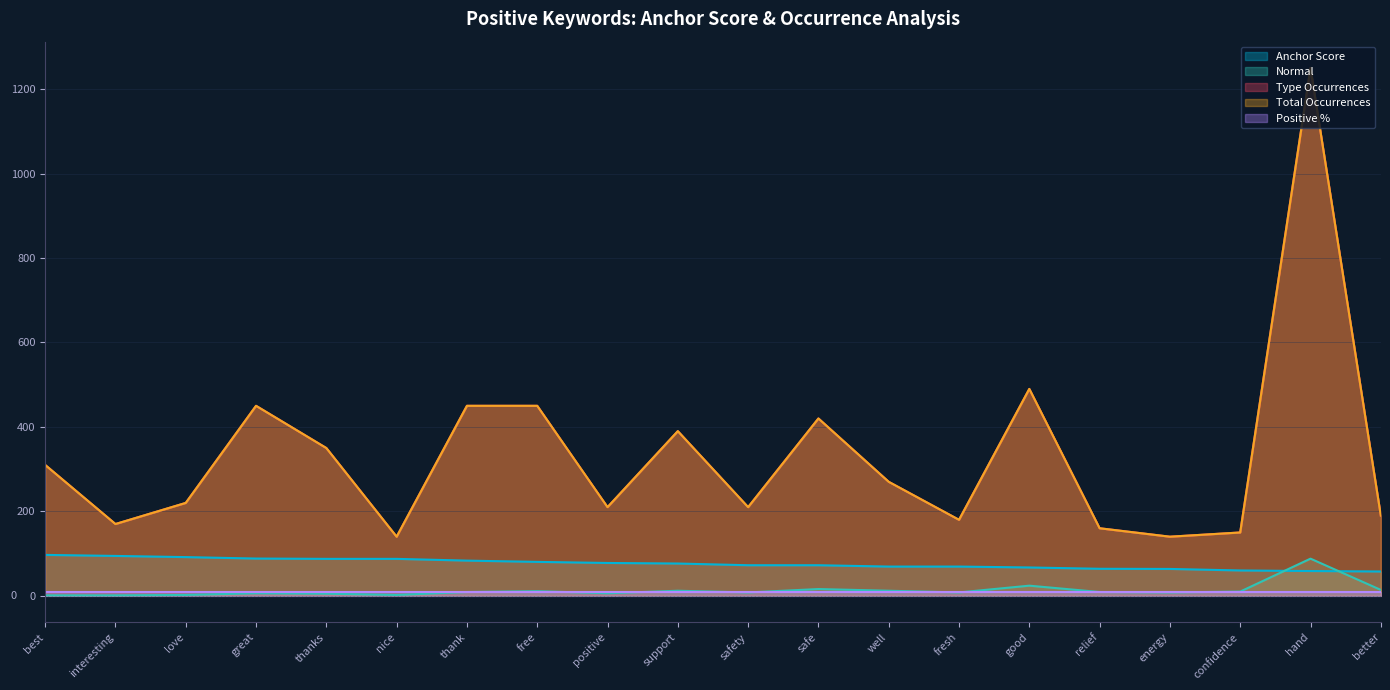

Count the number of categories in the chart.

20